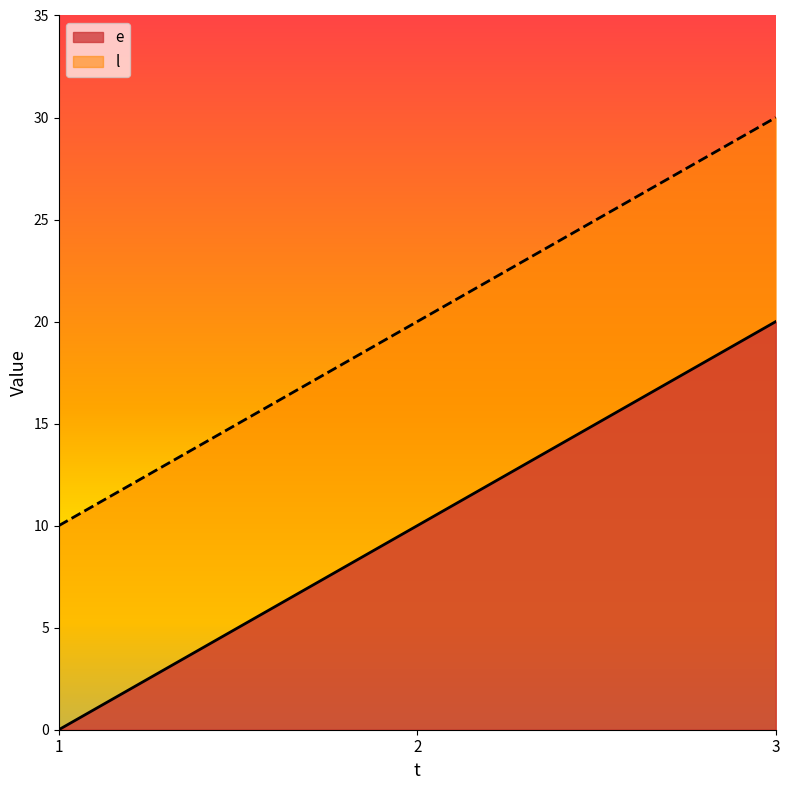

How many lines are shown in the chart?

2